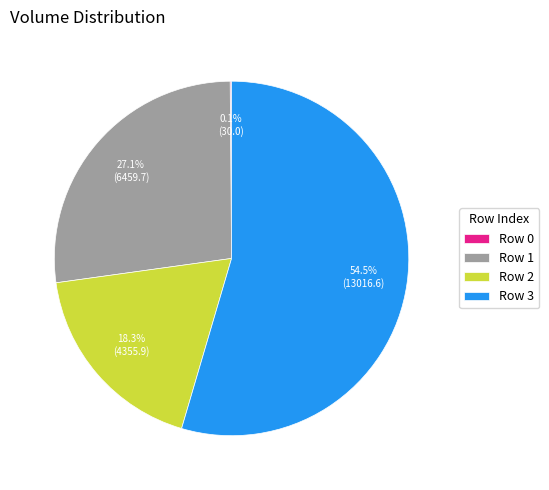

What portion of the pie excludes Row 2?

81.7%